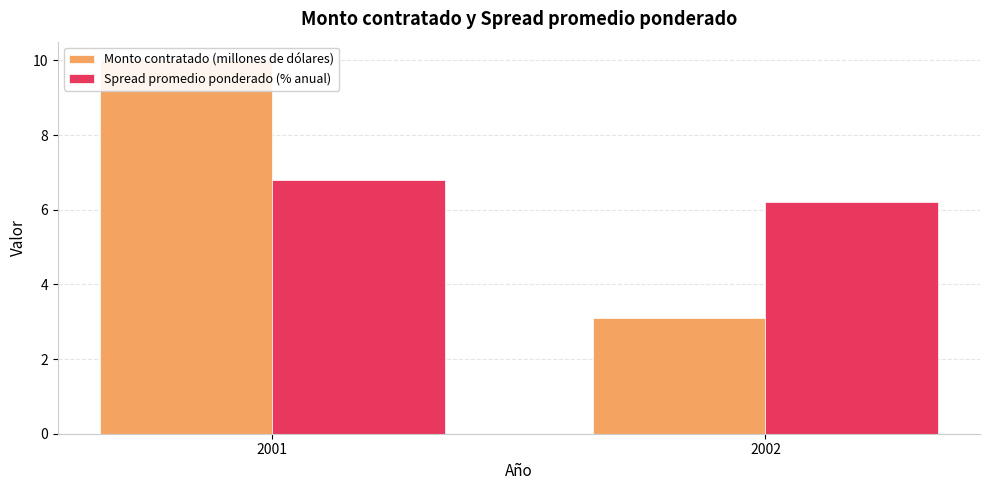

Is it true that Spread promedio ponderado (% anual) equals 10.7 at 2001?

False